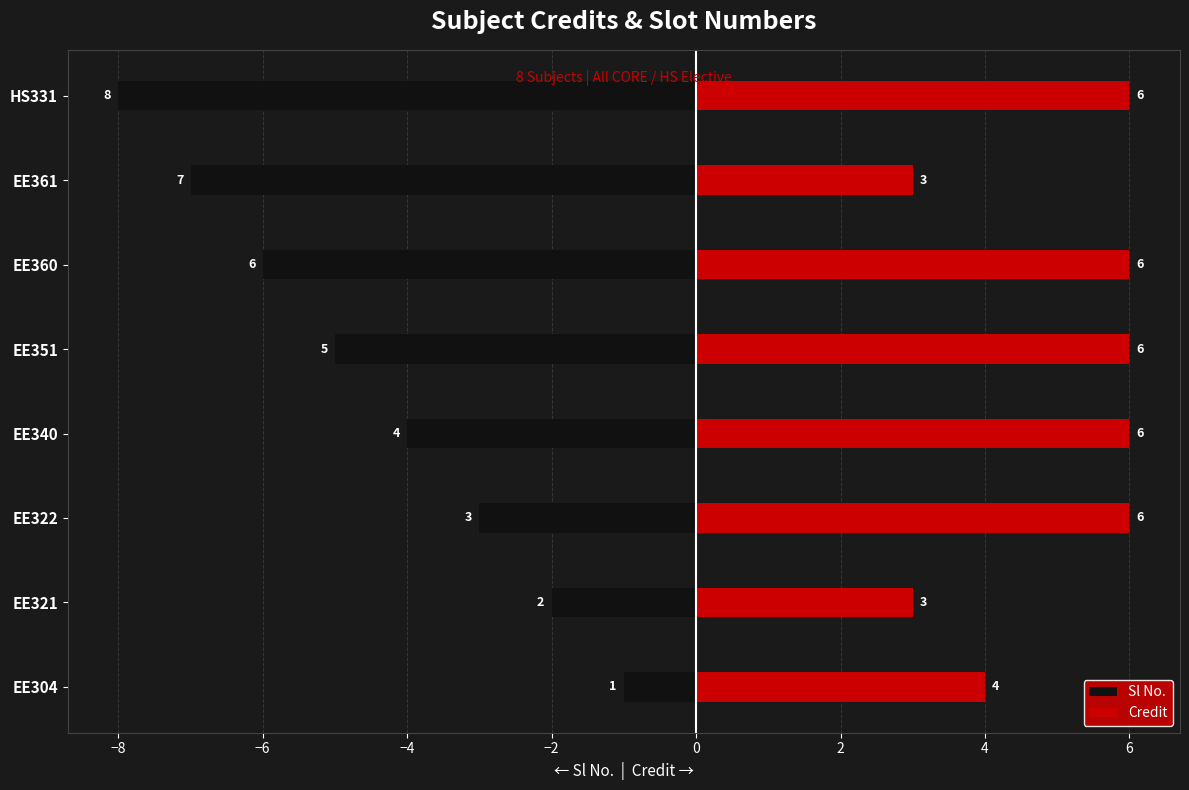

Is it true that Sl No. equals -6 at EE360?

True